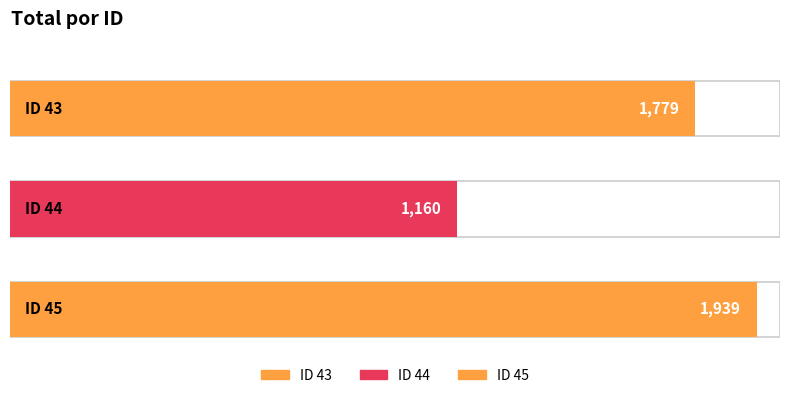

How many bars are there in total?

3